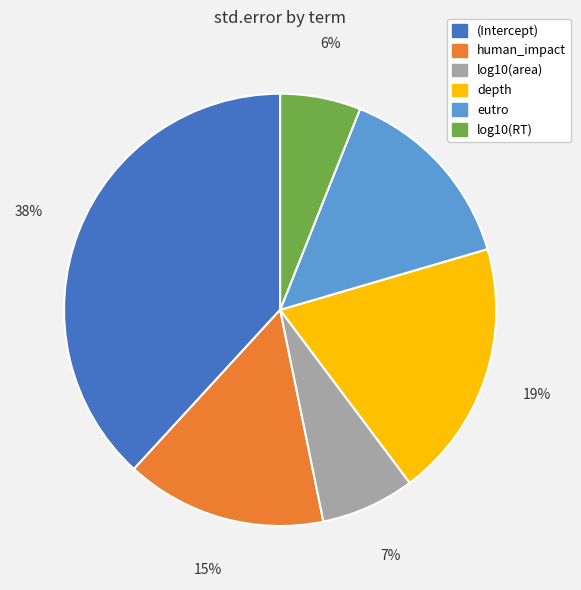

Combined, do log10(area) and human_impact account for over 50%?

No